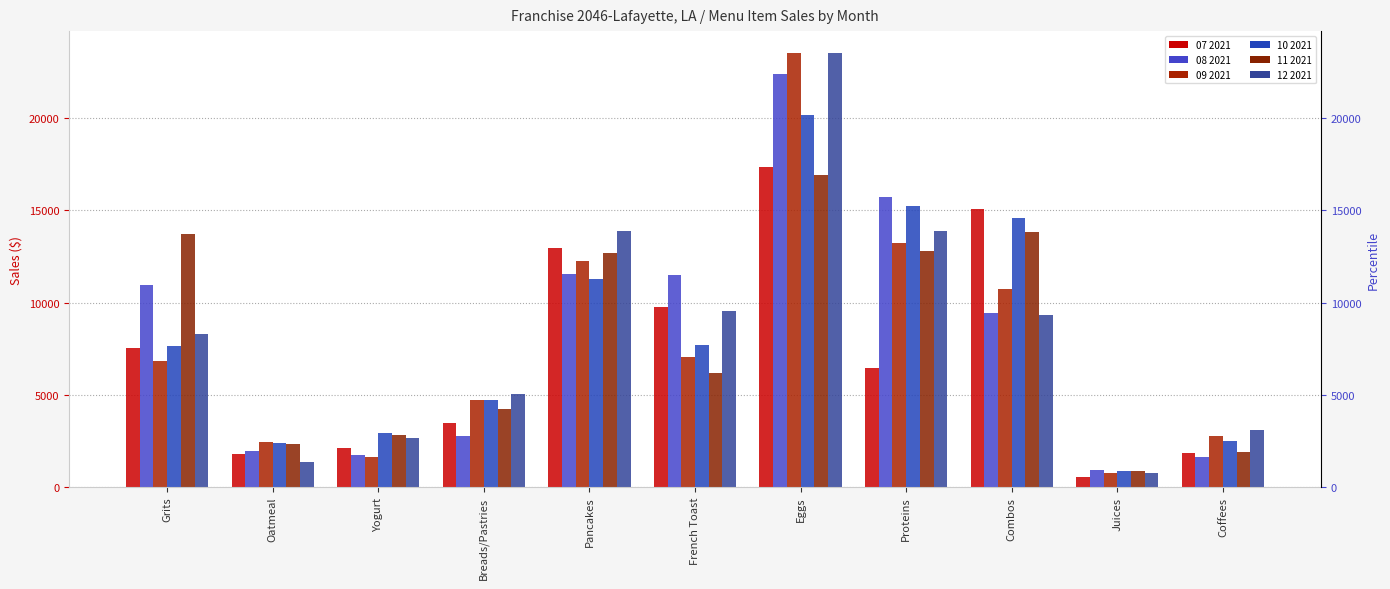

What is the sum of all 08 2021 values?

90548.3